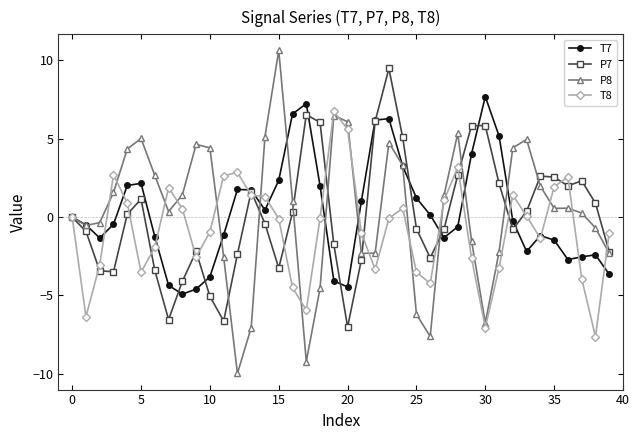

How many interior local valleys does the T7 series have?

7